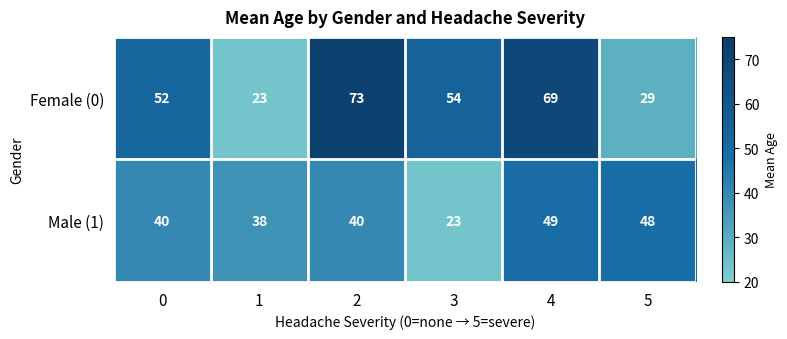

Reading left to right, list all the values displayed in this chart.

Female (0): 0=52	1=23	2=73	3=54	4=69	5=29
Male (1): 0=40	1=38	2=40	3=23	4=49	5=48